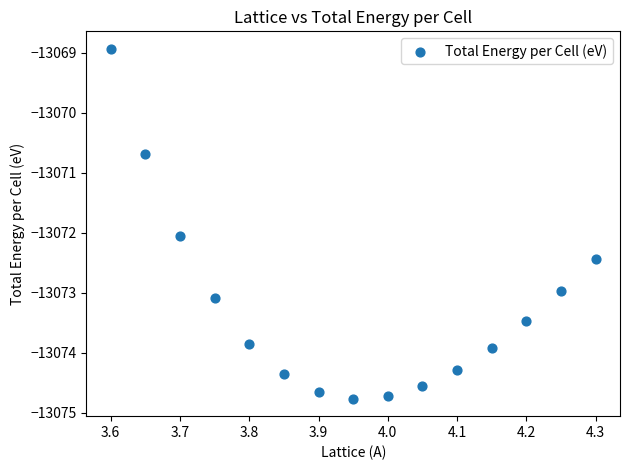

What is the range of Y values (max minus min)?

5.8